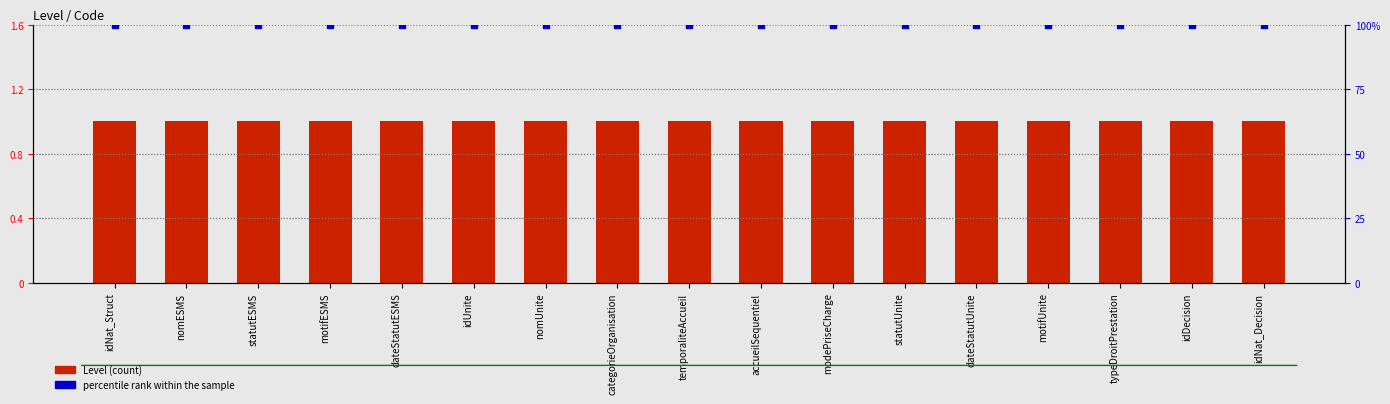

Is the value of Level (count) at typeDroitPrestation greater than the value of percentile rank within the sample at nomESMS?

No